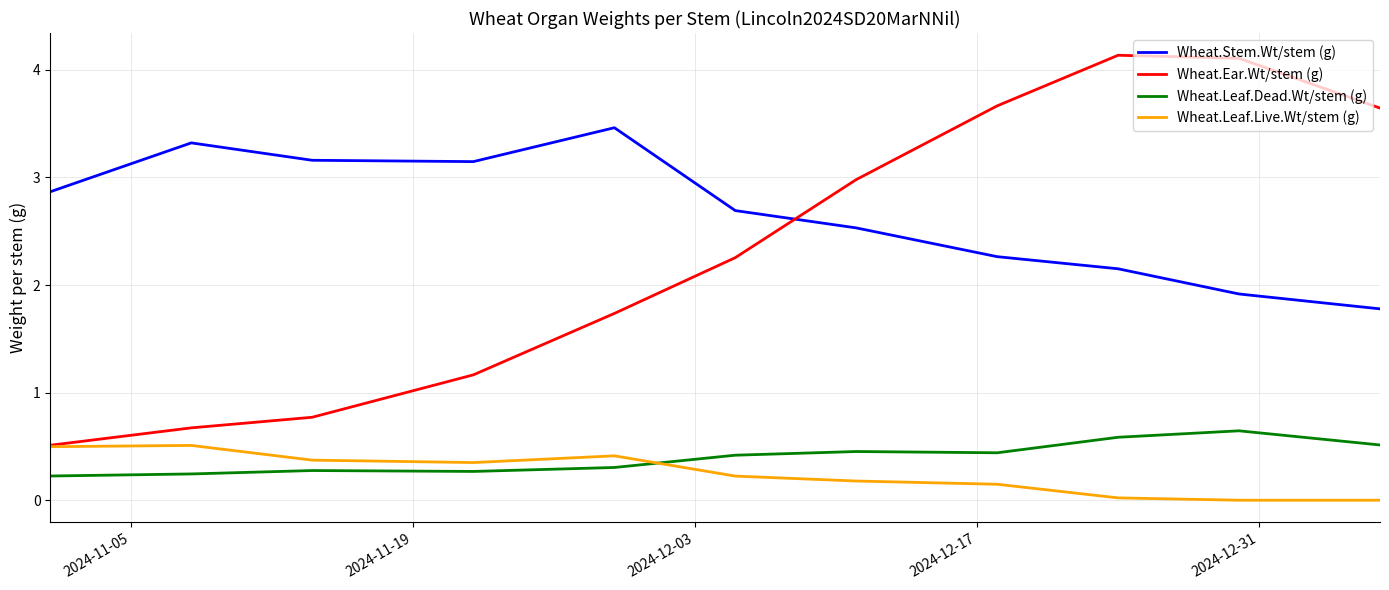

Count the number of data series in this chart.

4